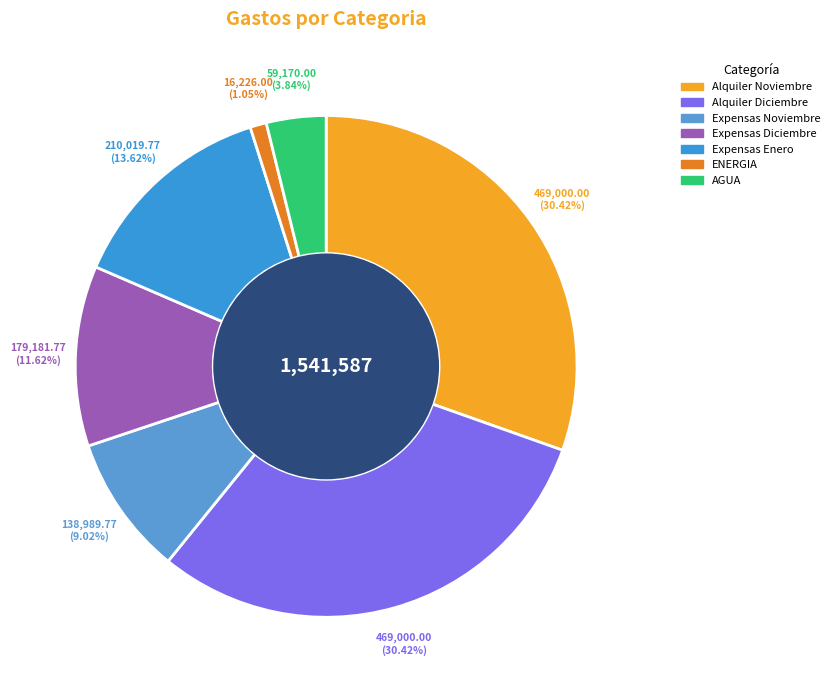

Which slice is the smallest?

ENERGIA